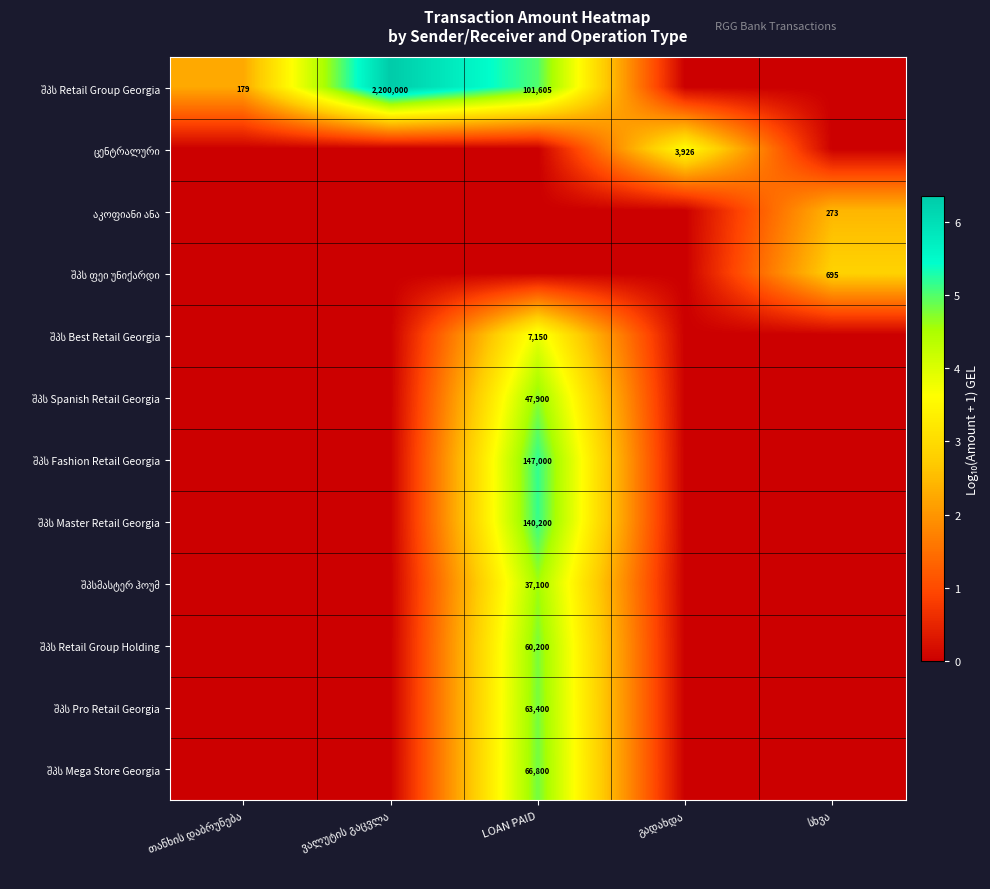

At how many categories does at least one series exceed 1?

5